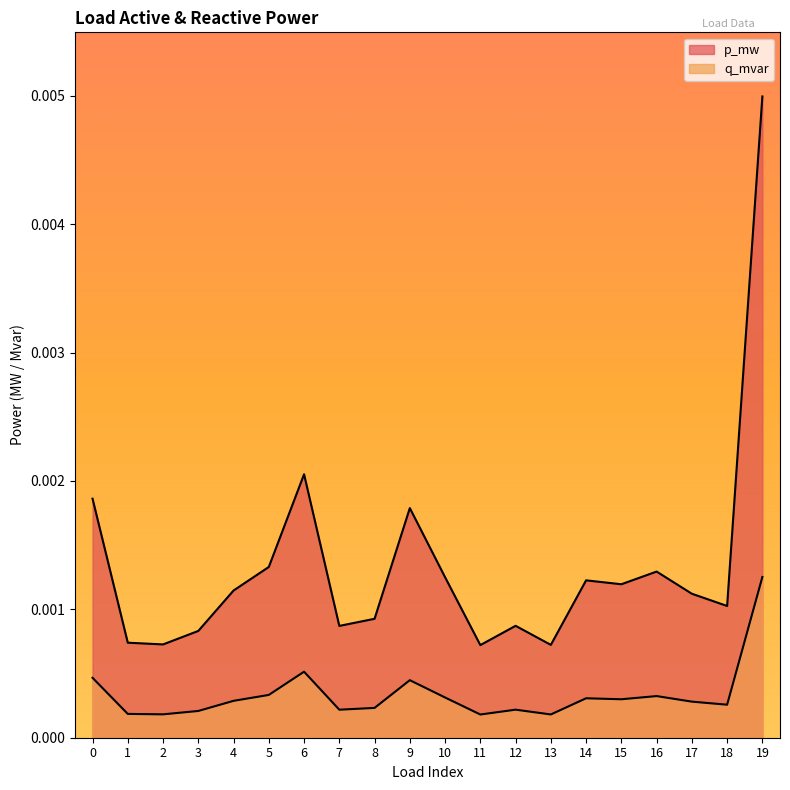

True or false: q_mvar and p_mw intersect in this chart.

False